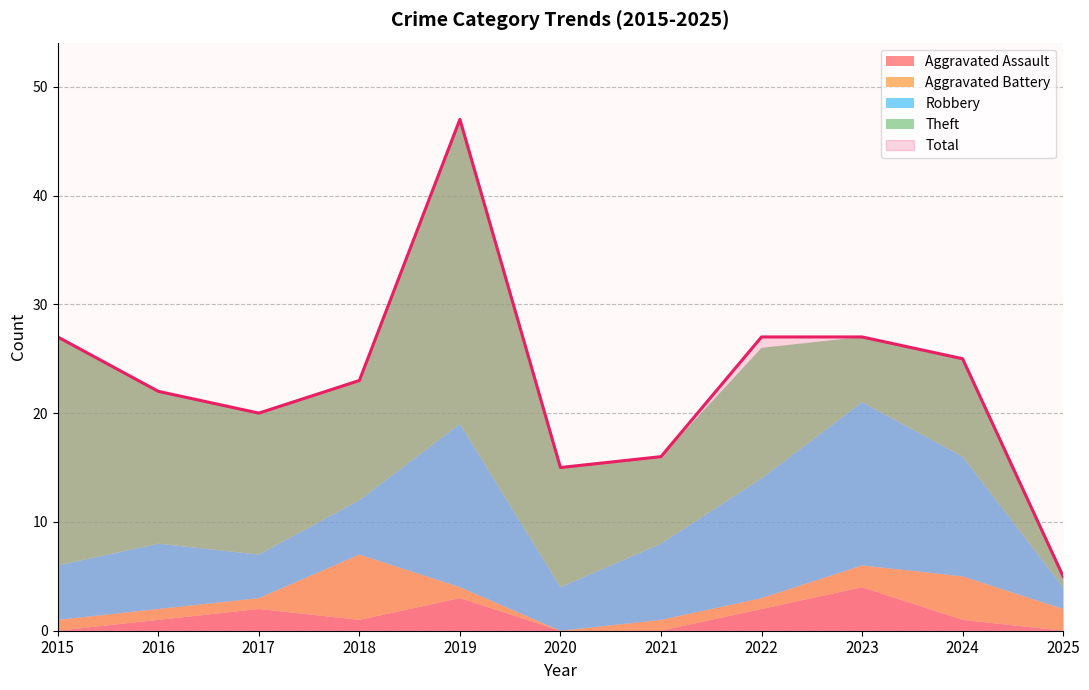

What is the difference between the Total values at 2018 and 2017?

3